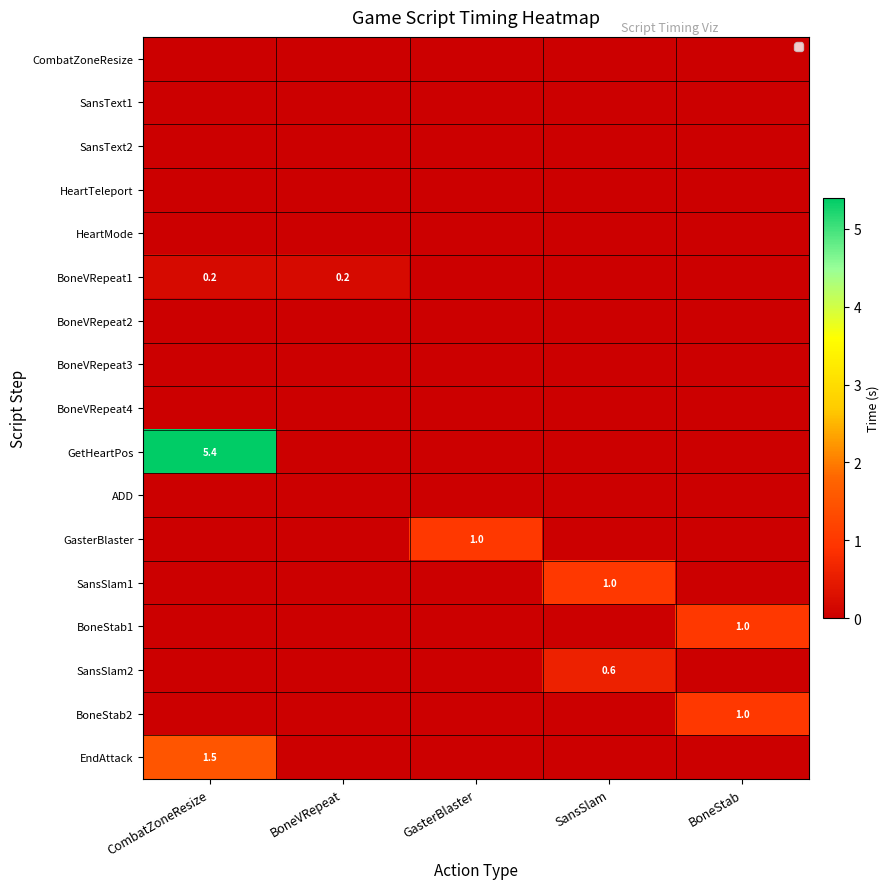

What is the difference between the highest and lowest values at SansSlam?

1.0